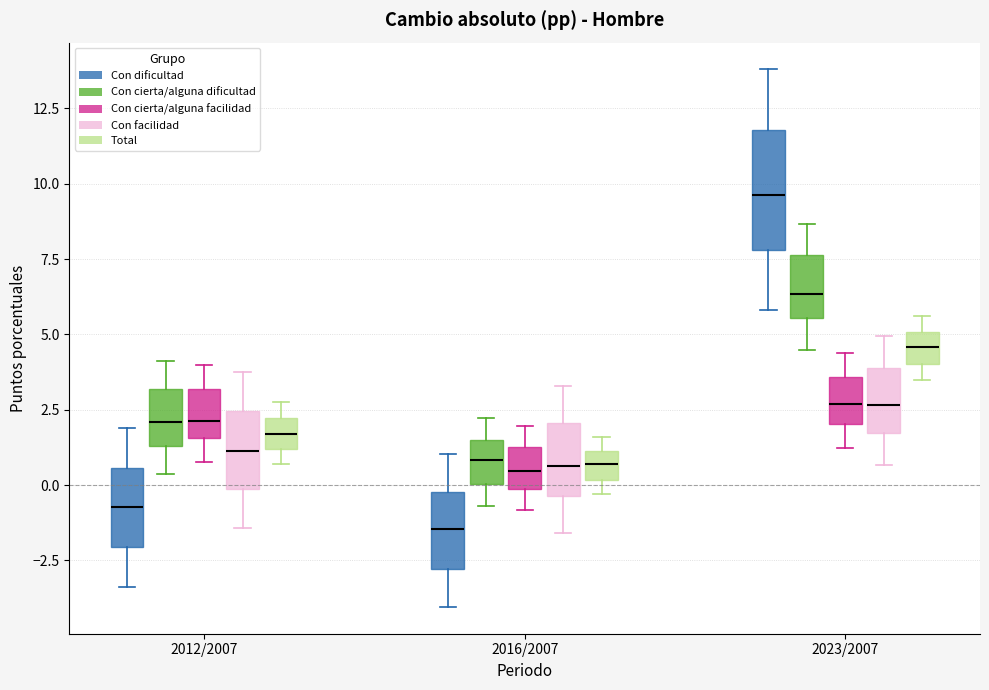

Comparing the boxes themselves (not the whiskers), which one is the tallest?

2023/2007 (Con dificultad)